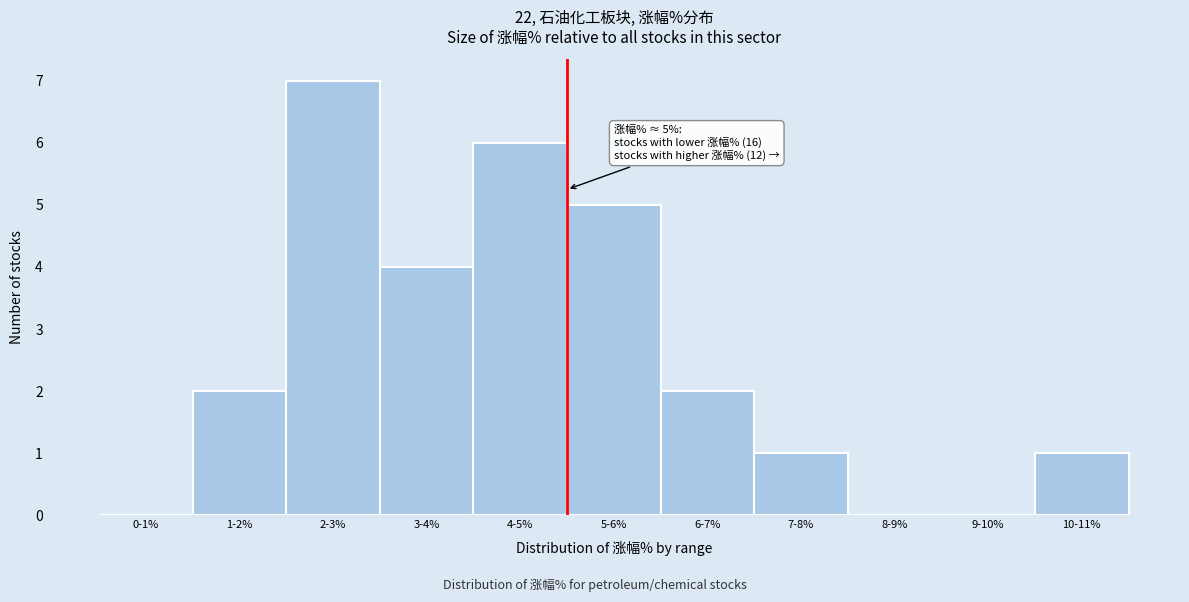

Reading left to right, extract all data points from this chart.

0-1%=0	1-2%=2	2-3%=7	3-4%=4	4-5%=6	5-6%=5	6-7%=2	7-8%=1	8-9%=0	9-10%=0	10-11%=1